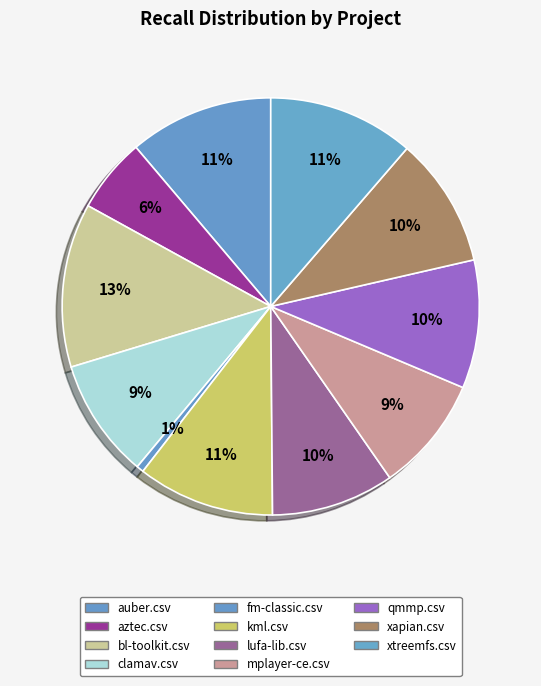

Which slice is the largest?

bl-toolkit.csv